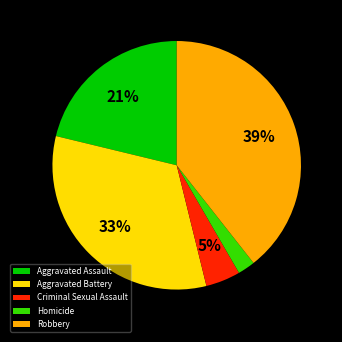

What is the ratio of the value at Aggravated Assault to the value at Robbery?

0.5